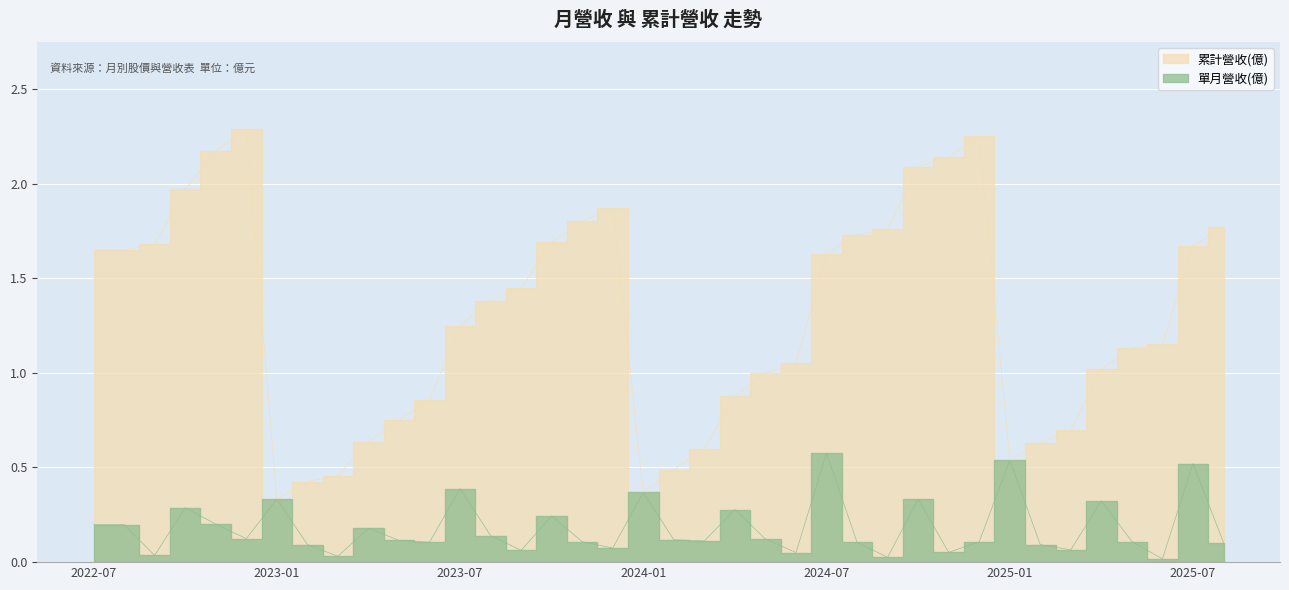

Rank the series at 2025-04 from highest to lowest value.

累計營收(億), 單月營收(億)